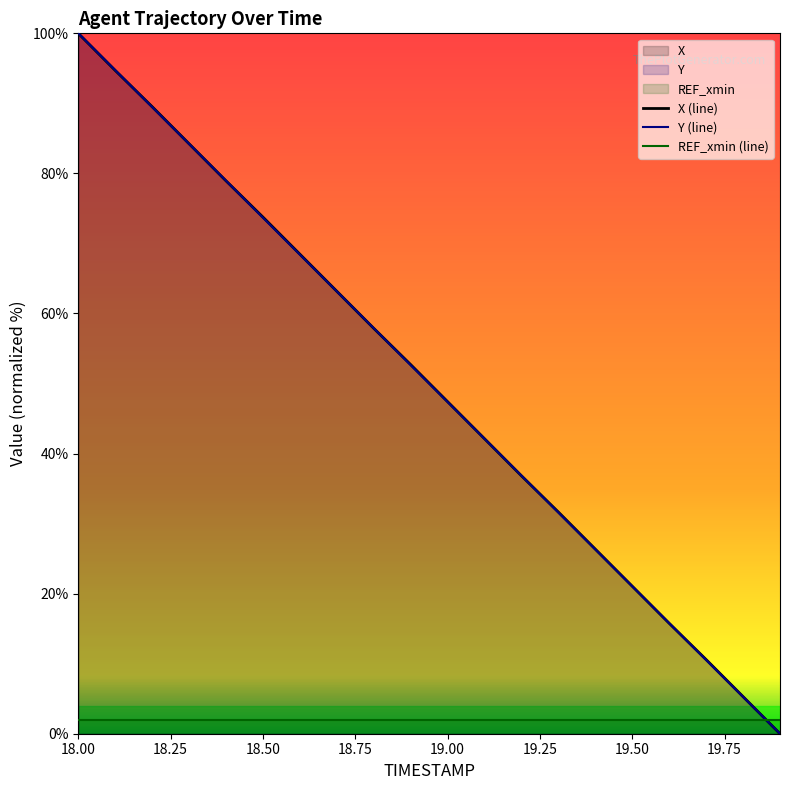

What is the label of the 4th point from the left?

18.3